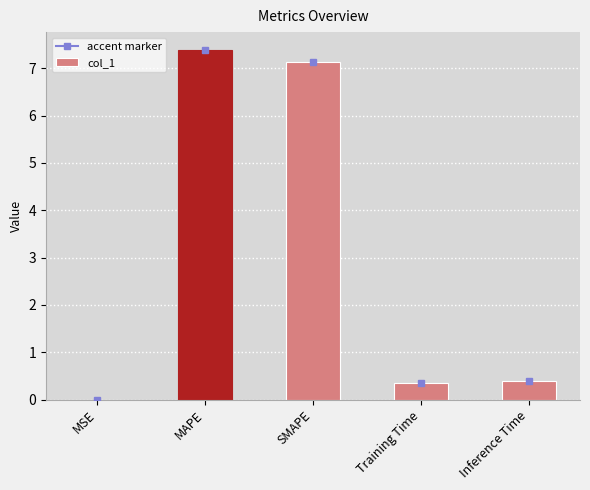

What is the maximum value shown in the chart?

7.4